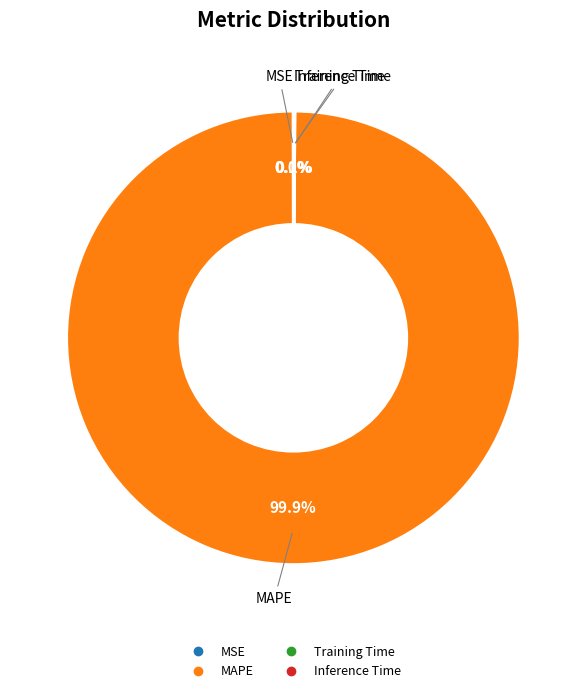

Does MAPE account for over 50% of the chart?

Yes